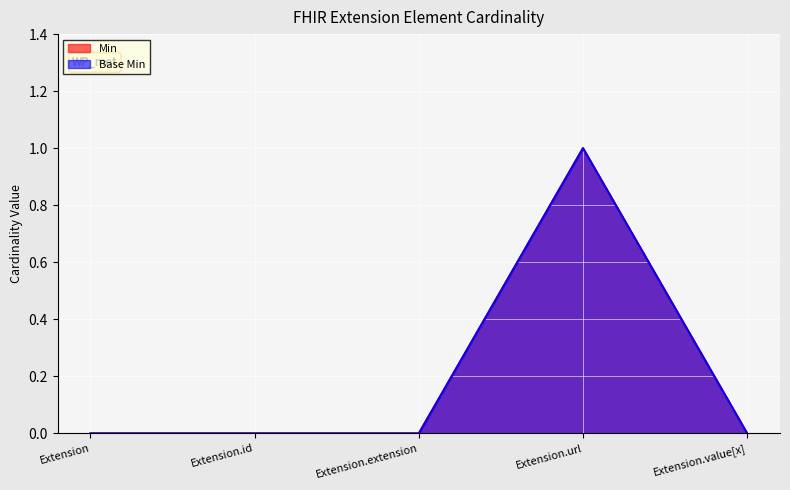

True or false: Min has more than 0 interior local peaks.

True